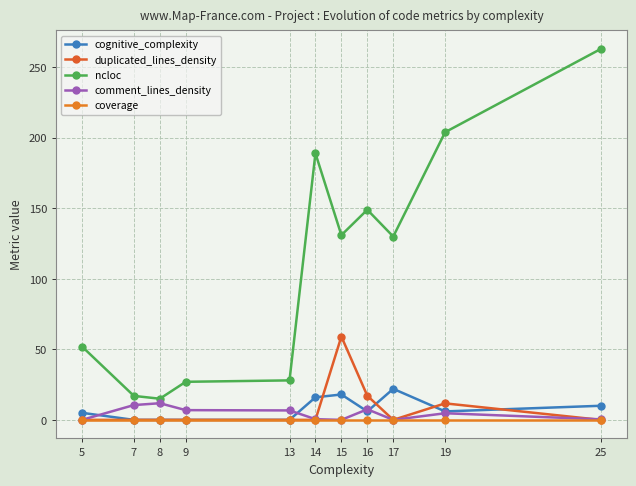

True or false: cognitive_complexity and duplicated_lines_density cross at least once.

True